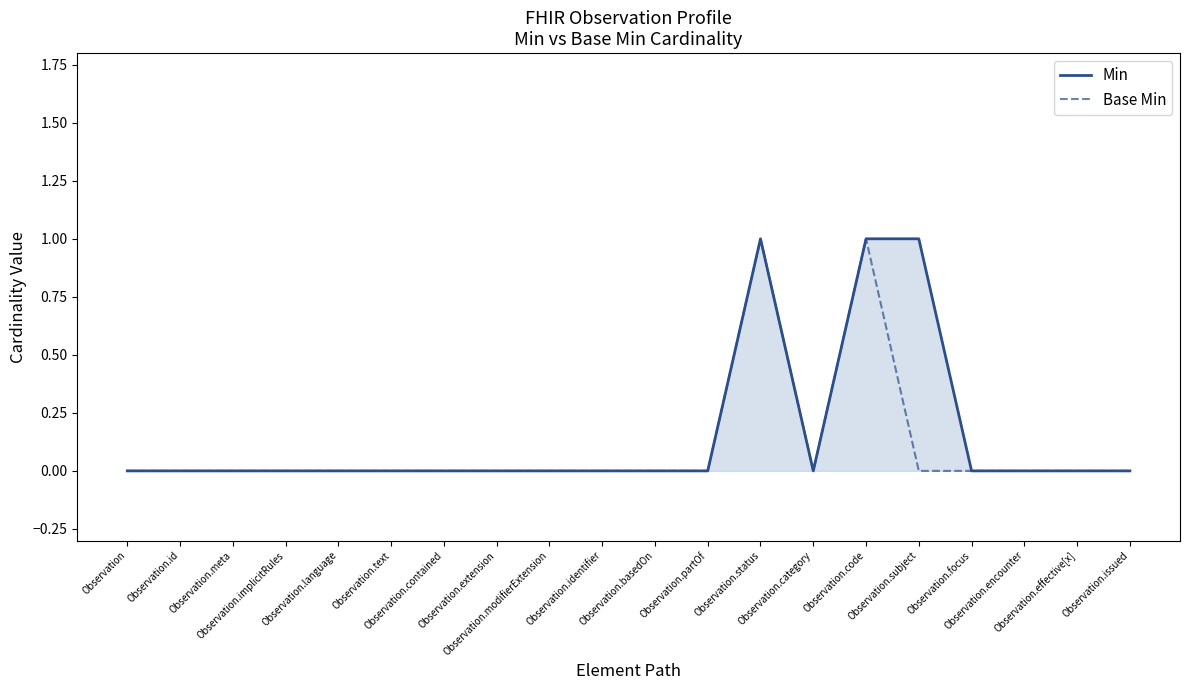

What are all the series names shown in the legend?

Min, Base Min